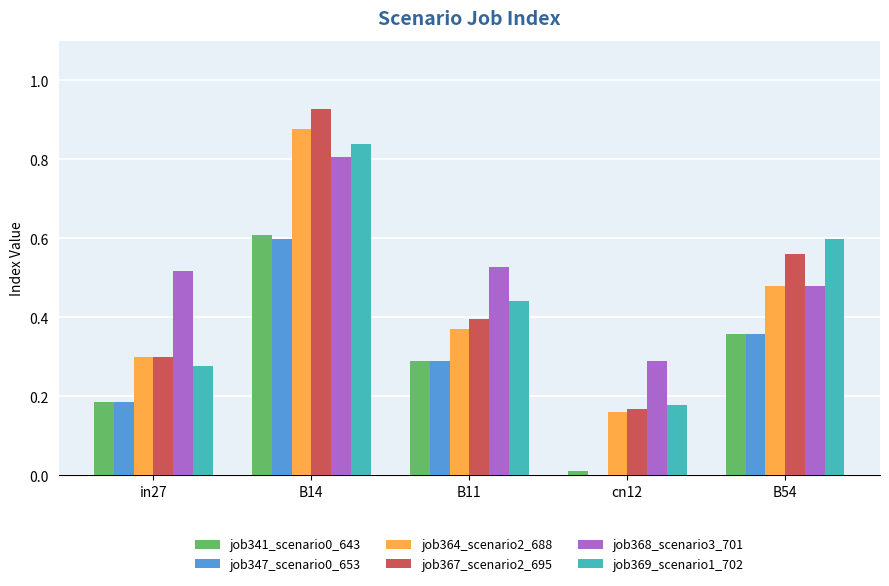

Which series changed the most between in27 and B14?

job367_scenario2_695